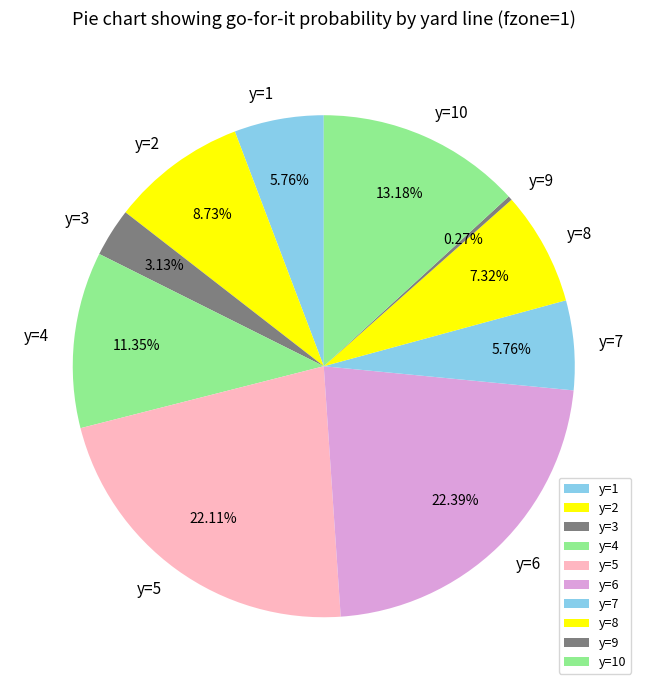

Does y=4 represent more than half of the total?

No